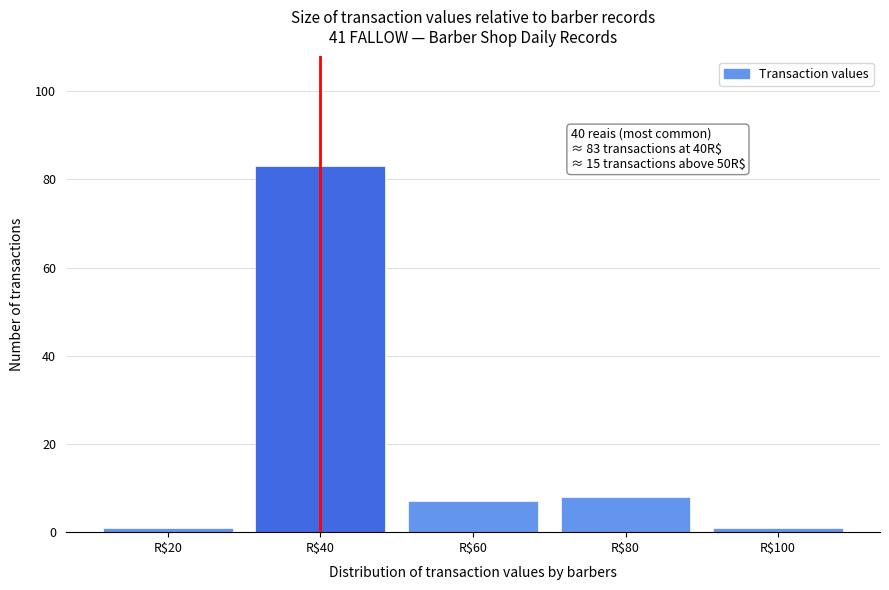

Reading right to left, what are all the values shown in this chart?

1	8	7	83	1